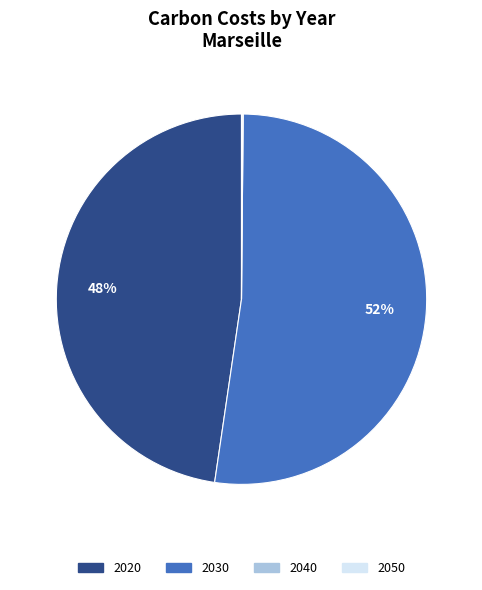

Is it true that 2020 is 48% of the pie?

True